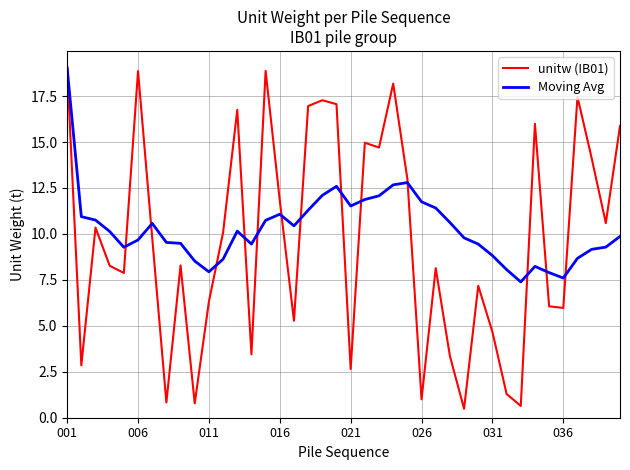

Which series ends up on top after the final intersection of Moving Avg and unitw (IB01)?

unitw (IB01)